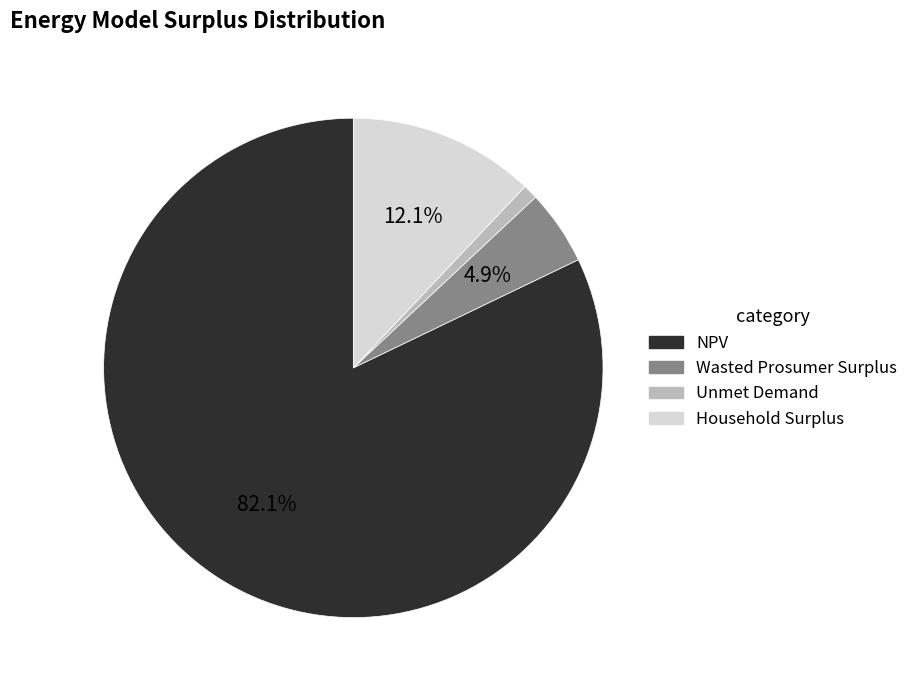

Rank the categories by value from lowest to highest.

Unmet Demand, Wasted Prosumer Surplus, Household Surplus, NPV